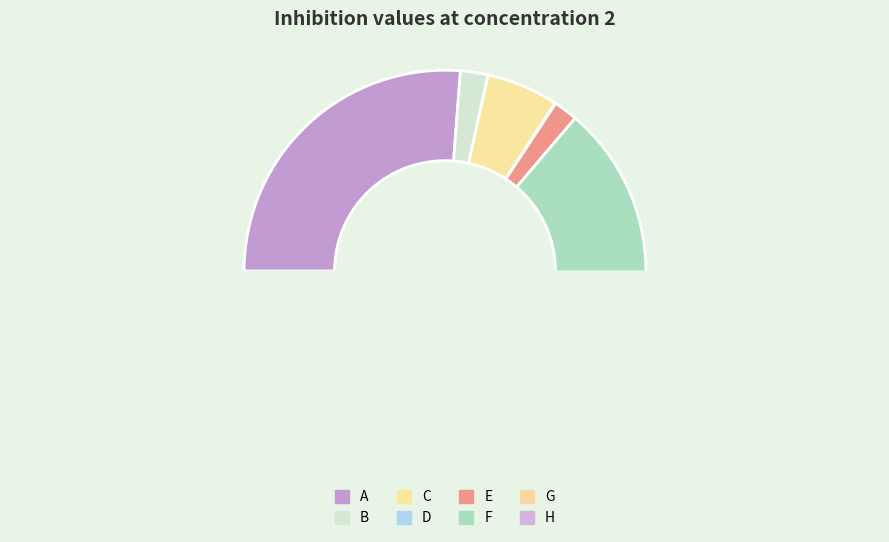

Does A account for over 50% of the chart?

No